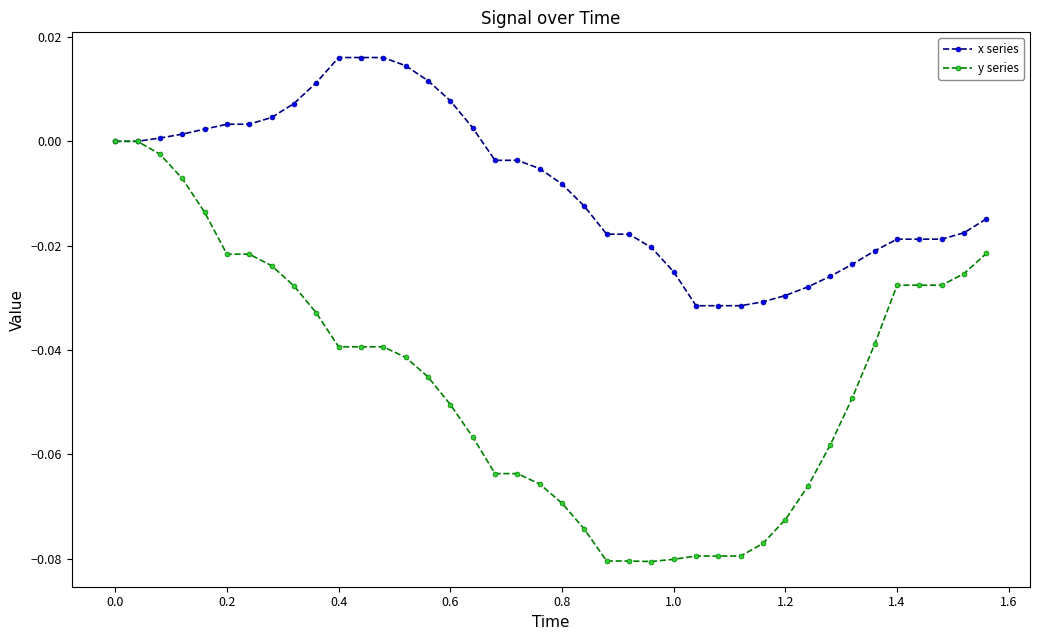

Which series has the widest spread of values?

y series